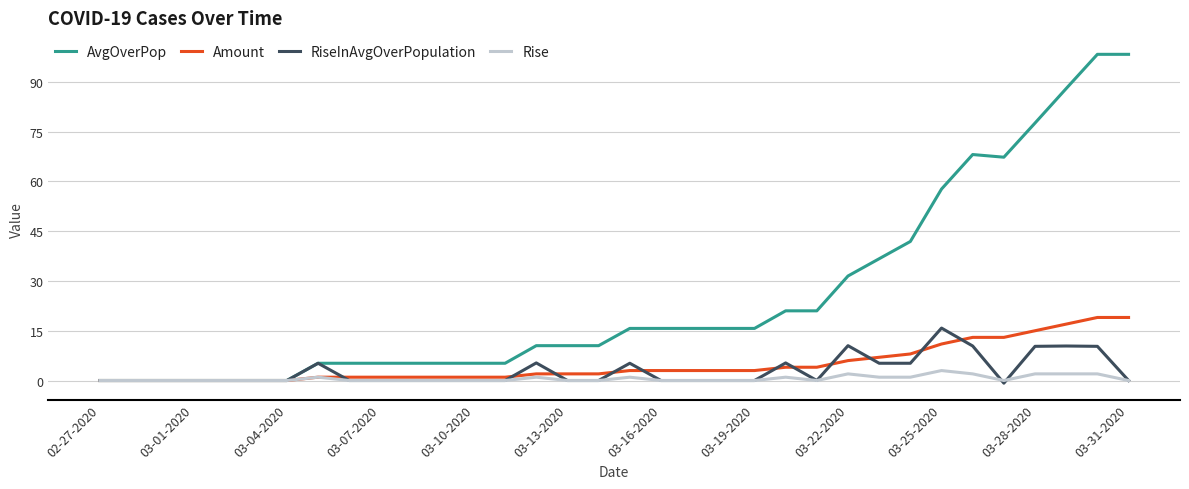

Which series has the largest range (max minus min)?

AvgOverPop